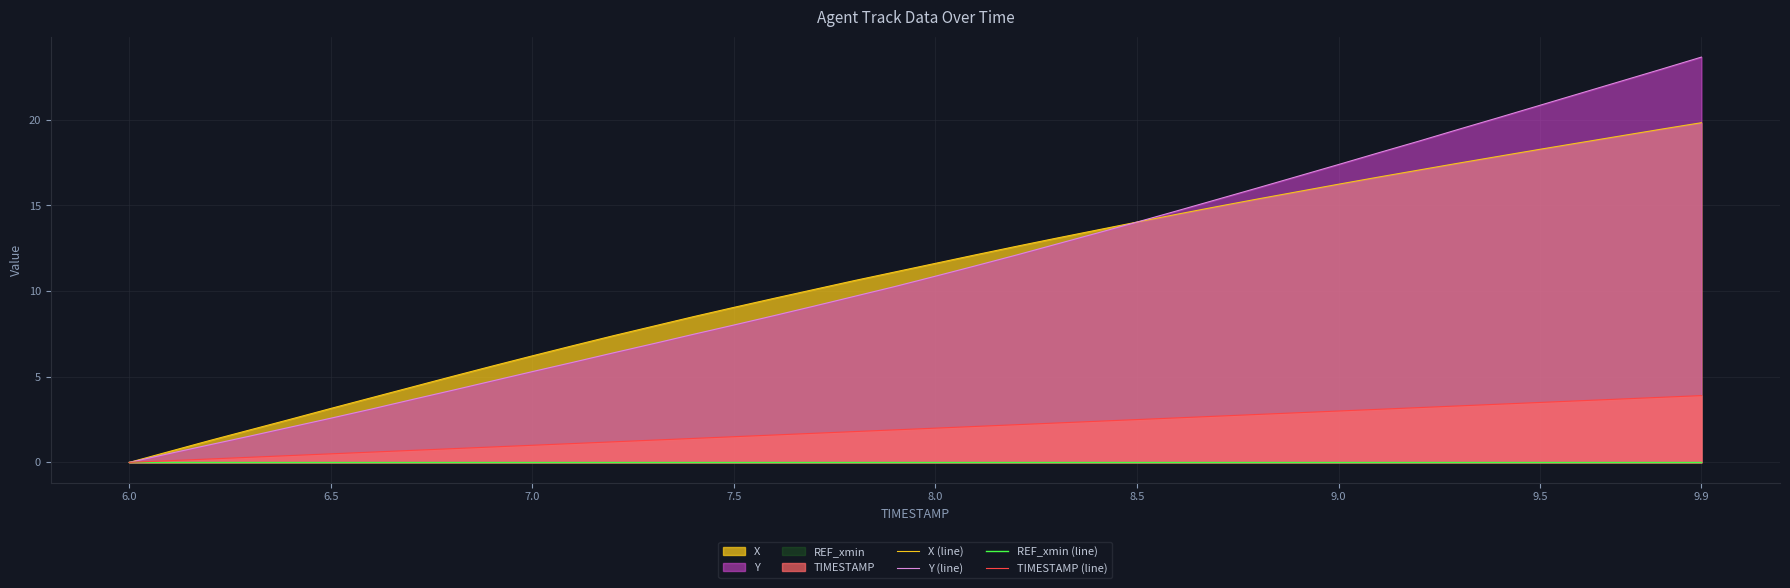

The value of TIMESTAMP (line) at 7.5 is 1.5. True or false?

True